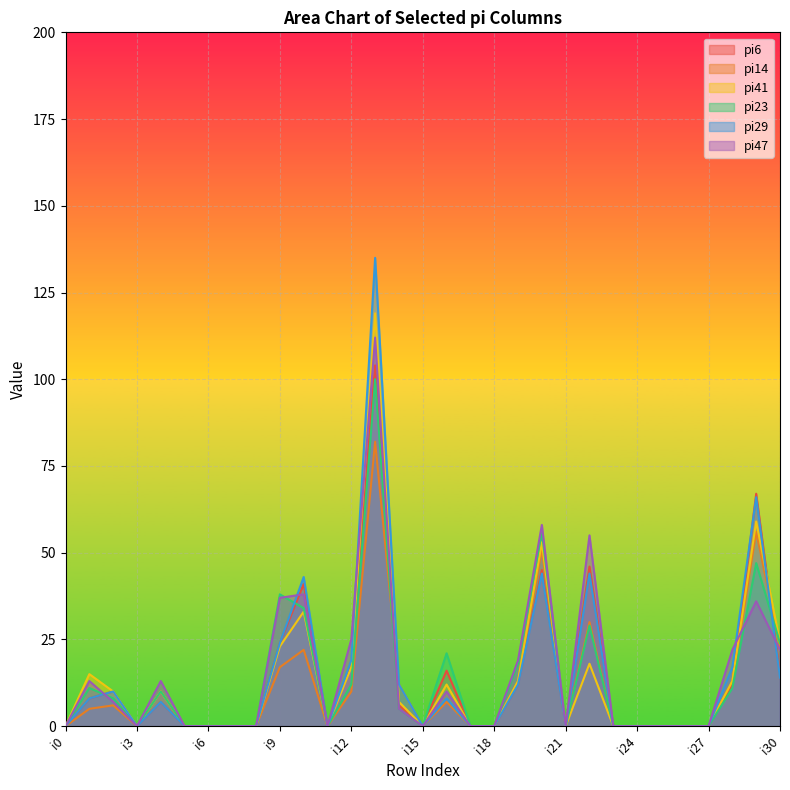

At which category does the chart reach its peak across all series?

i13